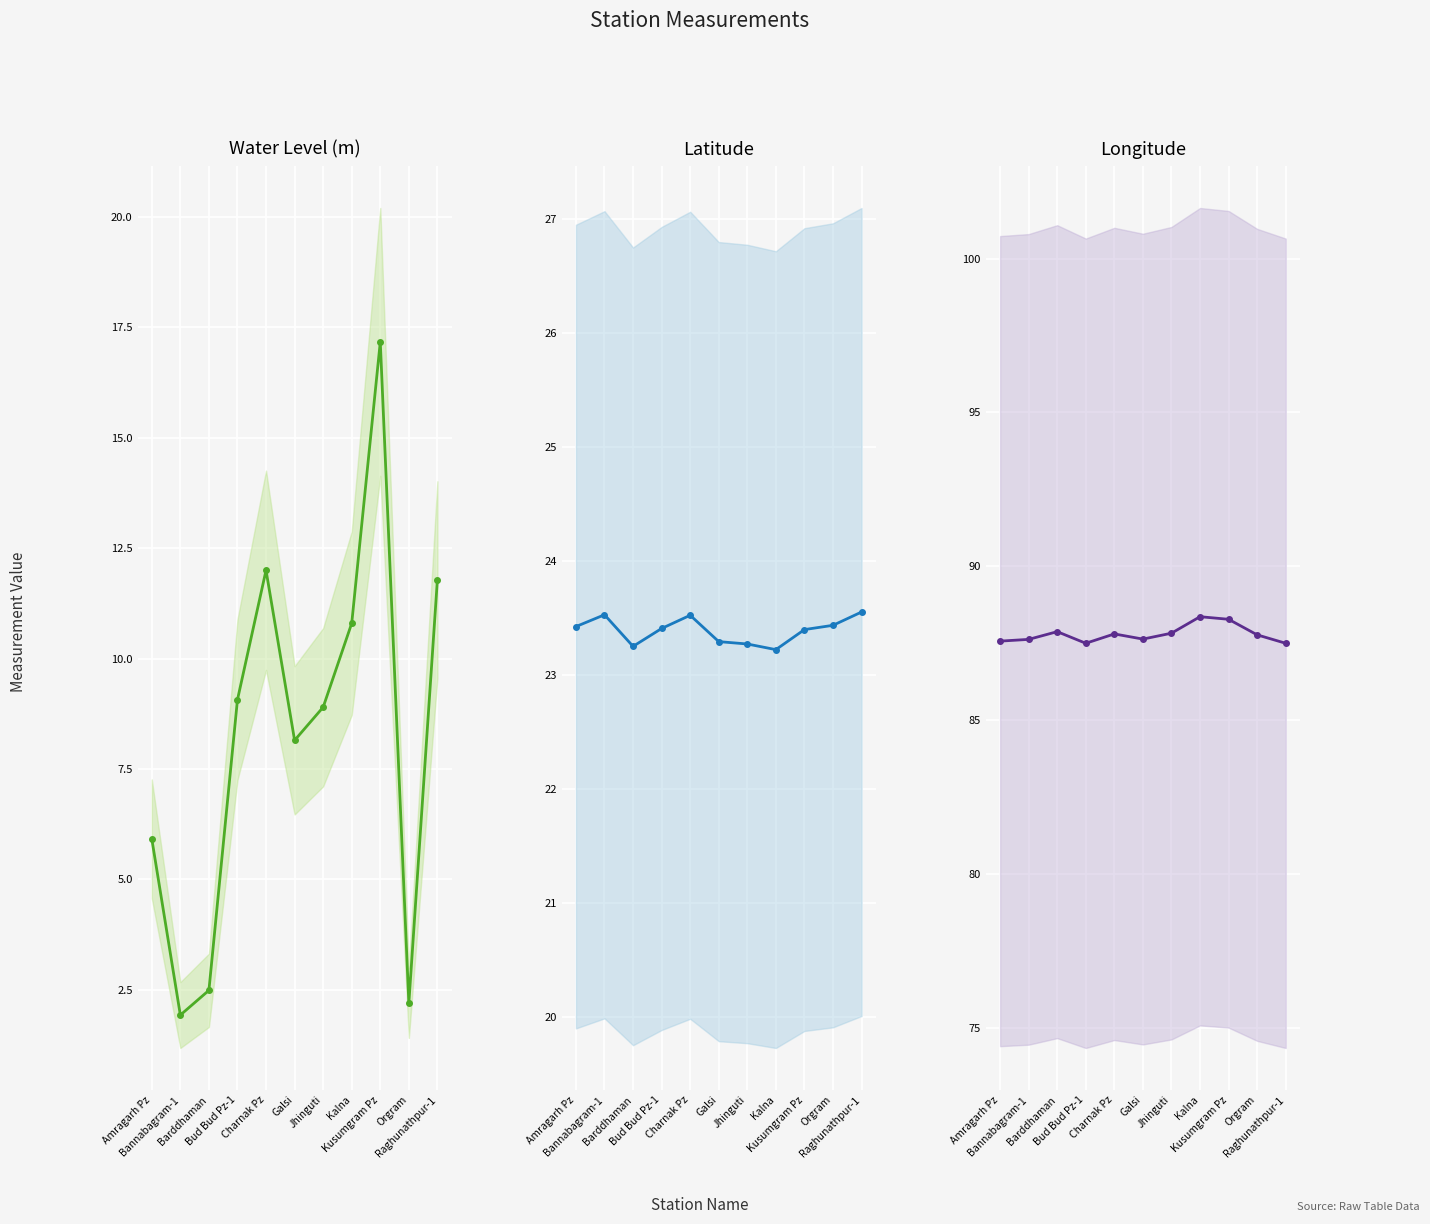

How many lat values are between 23 and 24?

11